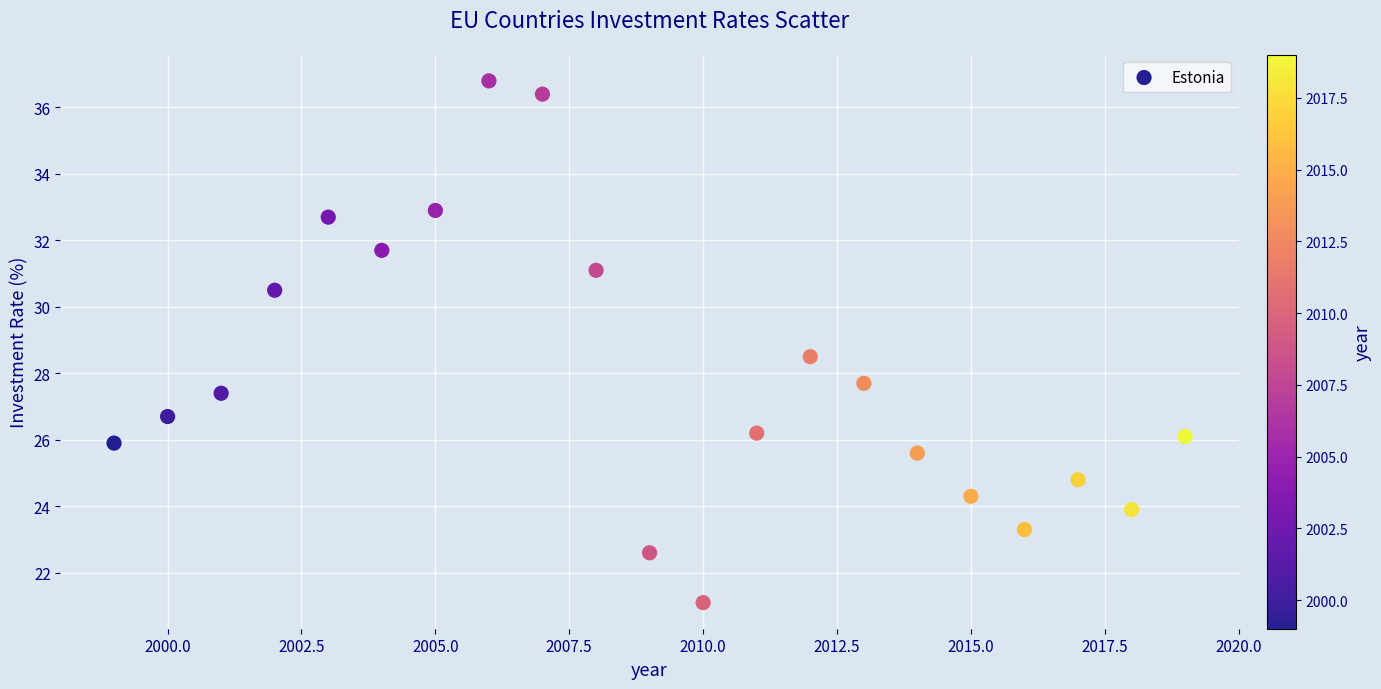

What is the range of Y values (max minus min)?

15.7